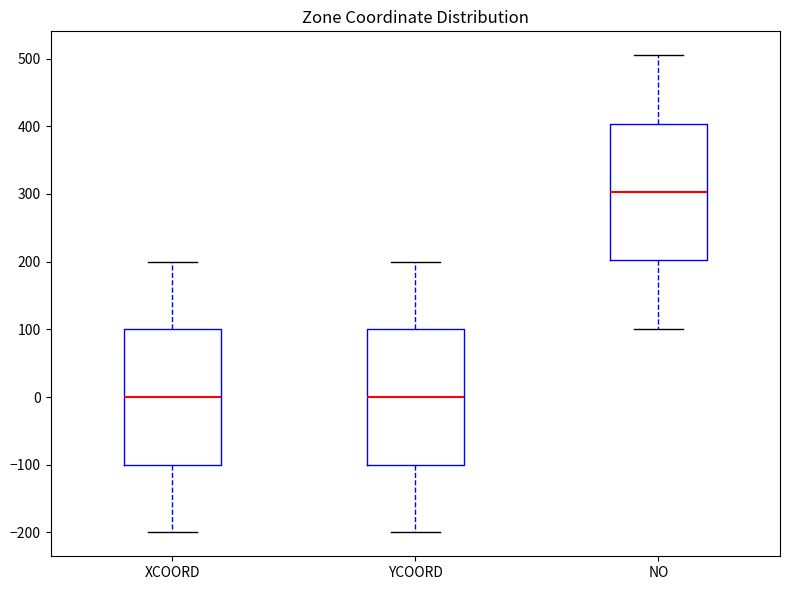

Reading left to right, read every box against the y-axis: the position of its median line, the range the box covers, and the ends of its whiskers. The values are not printed on the chart, so give them approximately, as read against the axis.

XCOORD: median 0, box -100 to 100, whiskers -200 to 200
YCOORD: median 0, box -100 to 100, whiskers -200 to 200
NO: median 300, box 200 to 400, whiskers 100 to 510